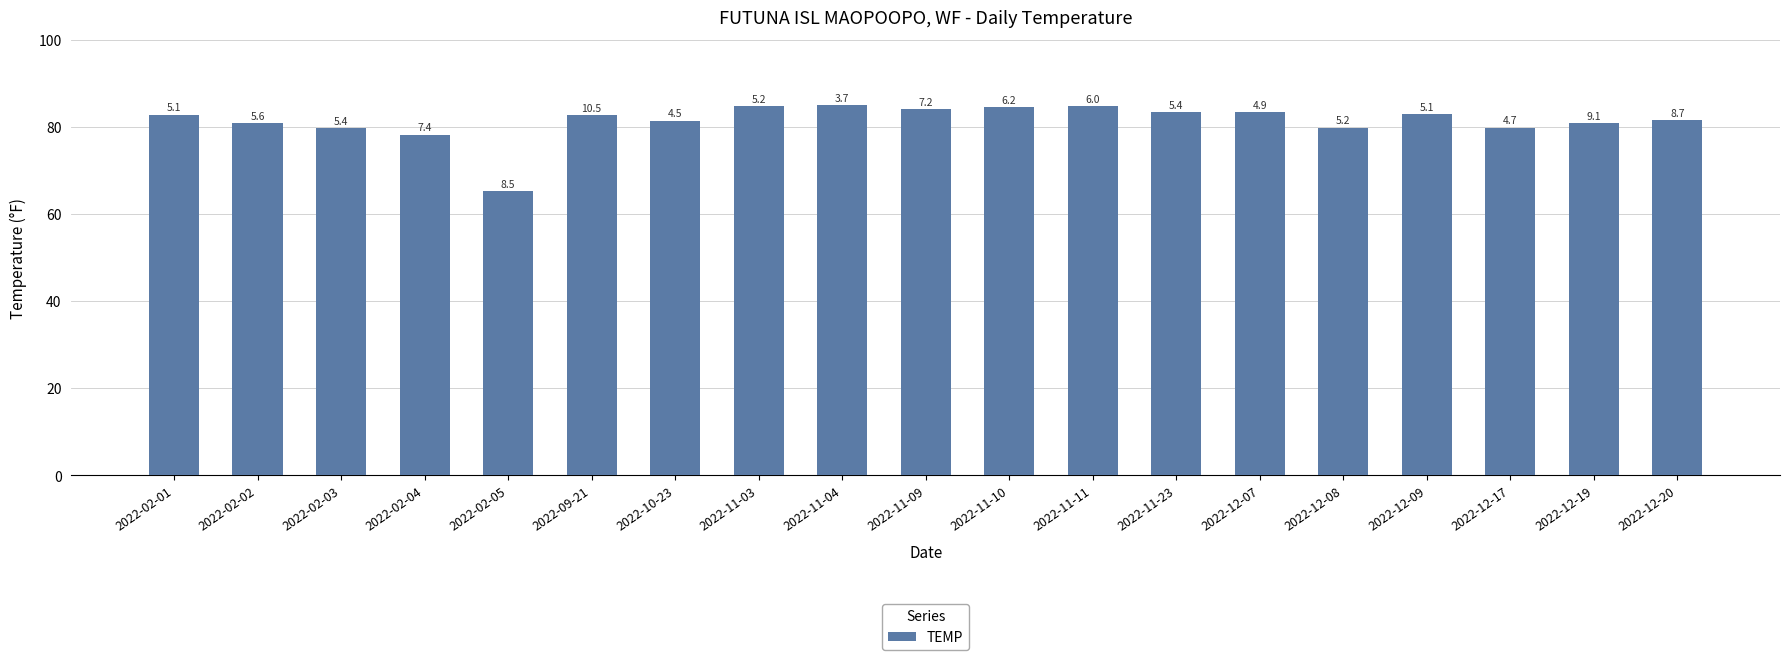

List the labels in order of value, largest first.

2022-11-04, 2022-11-03, 2022-11-11, 2022-11-10, 2022-11-09, 2022-11-23, 2022-12-07, 2022-12-09, 2022-02-01, 2022-09-21, 2022-12-20, 2022-10-23, 2022-02-02, 2022-12-19, 2022-12-08, 2022-12-17, 2022-02-03, 2022-02-04, 2022-02-05